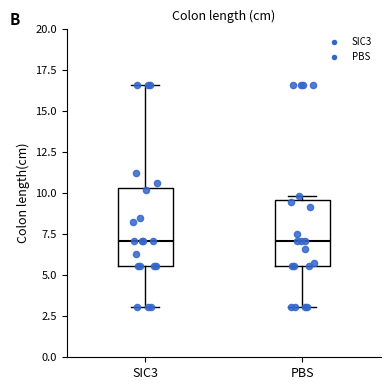

Where is the lower edge of the box for PBS on the y-axis? The values are not printed on the chart, so give them approximately, as read against the axis.

5.5